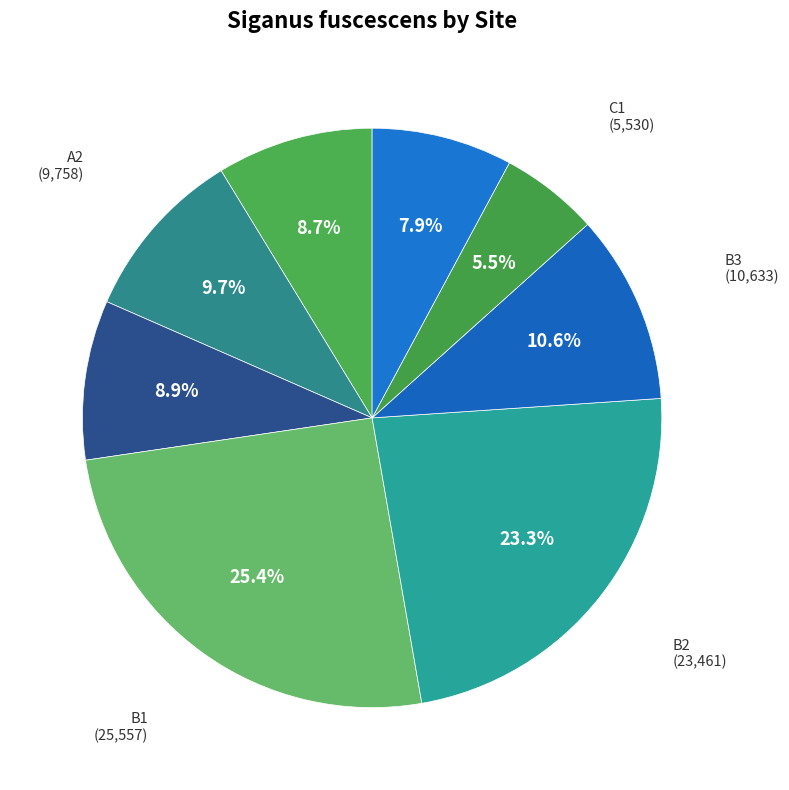

Count the number of slices in the pie.

8